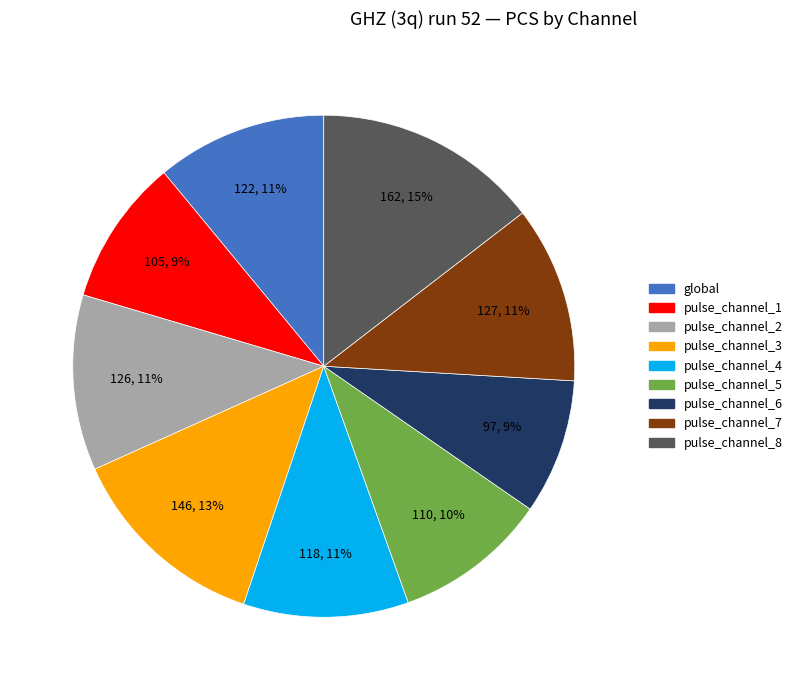

The pulse_channel_2 slice represents 11% of the pie. True or false?

True